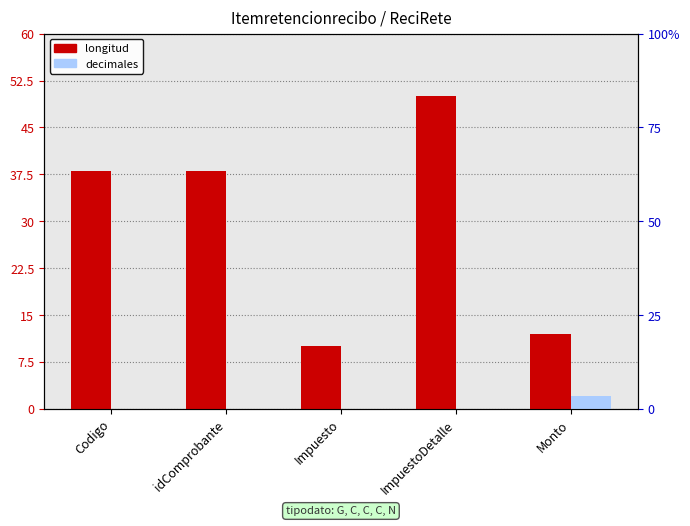

Rank the series by their maximum value, from highest to lowest.

longitud, decimales